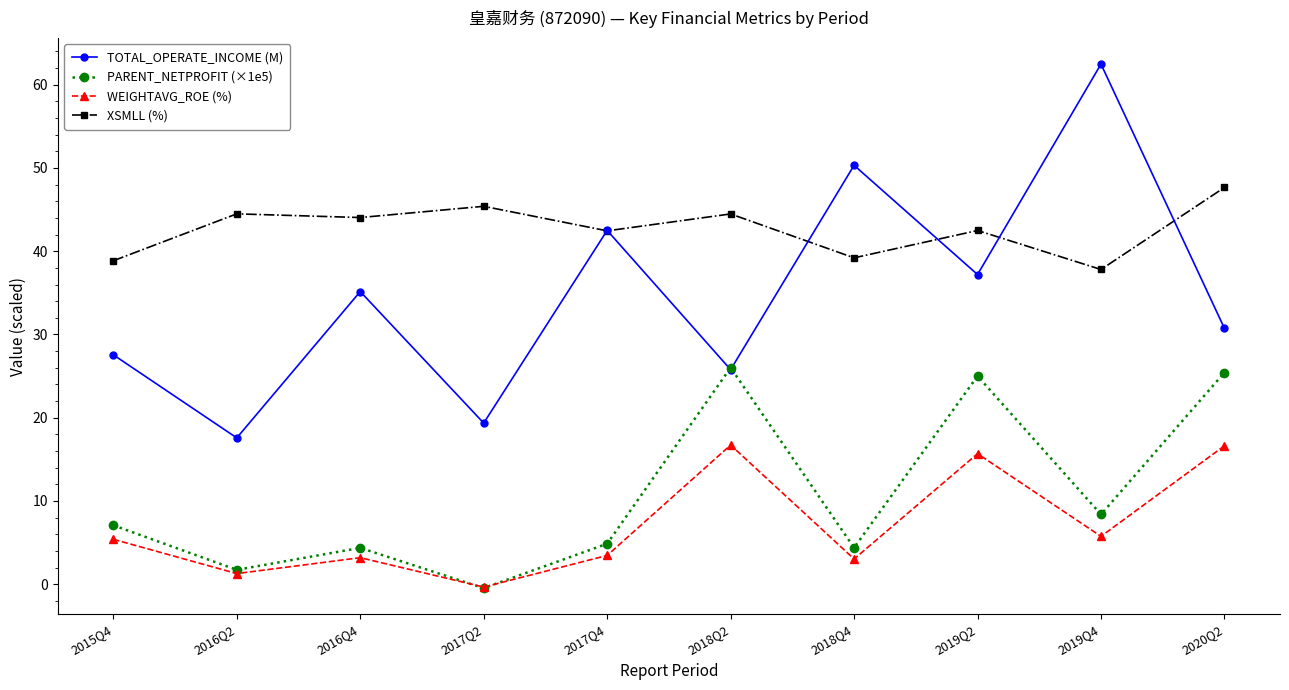

What position from the left is 2019Q4?

9